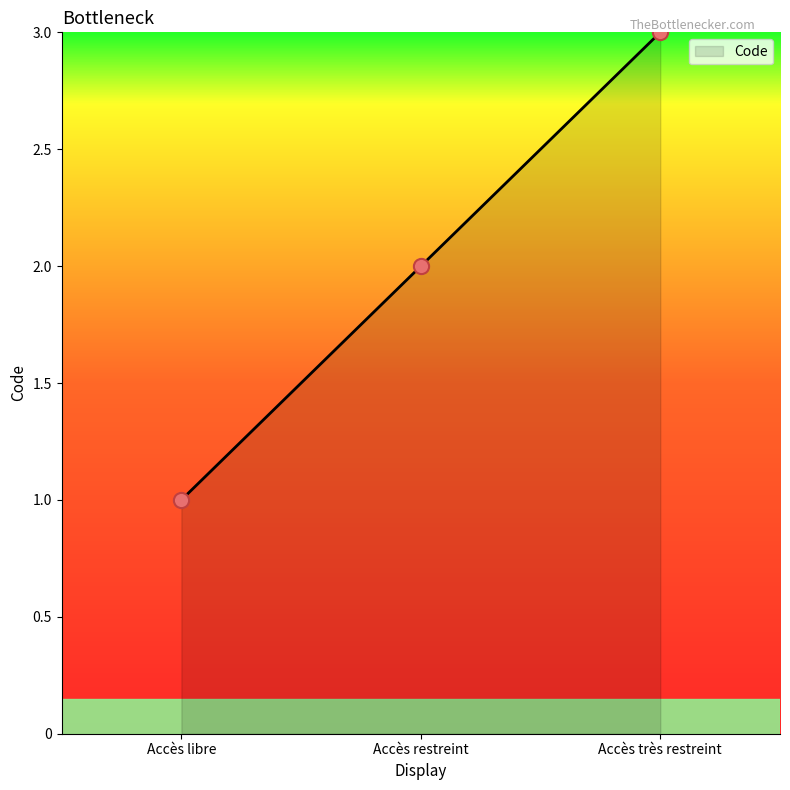

What is the ratio of the value at Accès restreint to the value at Accès libre?

2.0